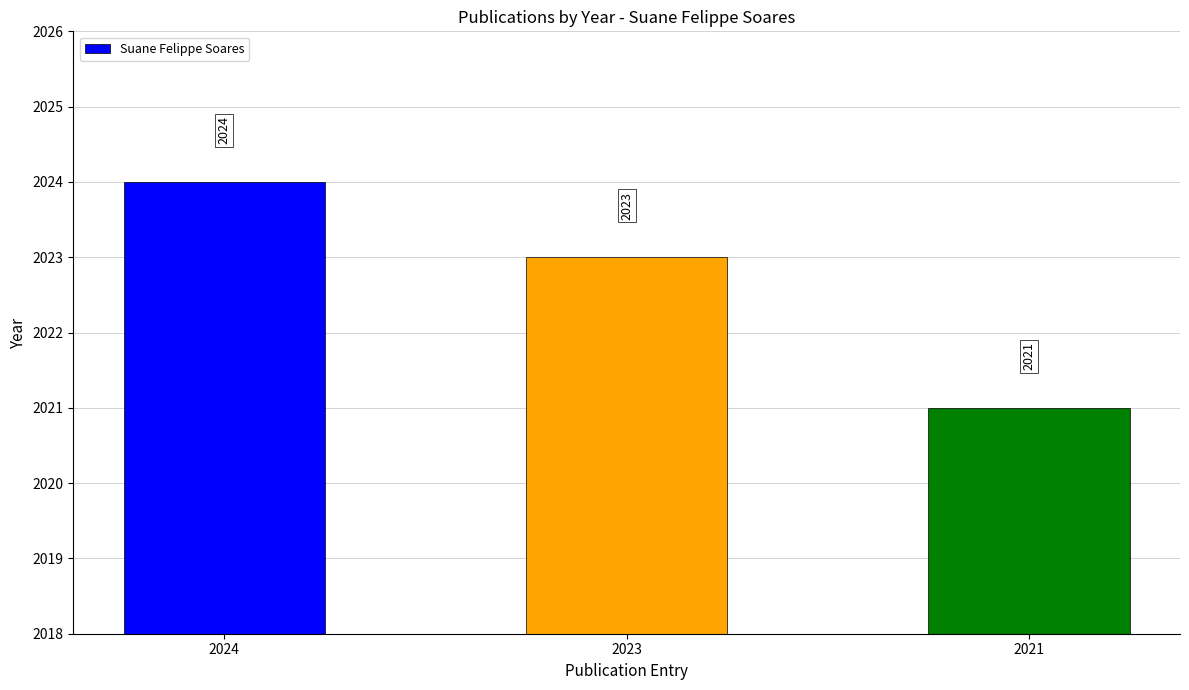

What is the sum of all values?

6068